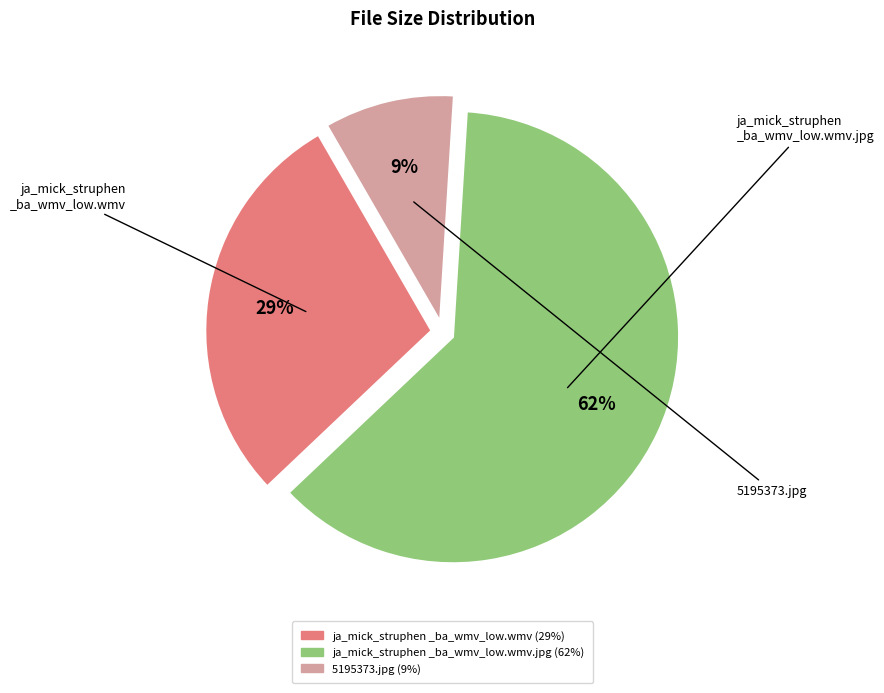

To the nearest percent, what is the average slice percentage?

33%